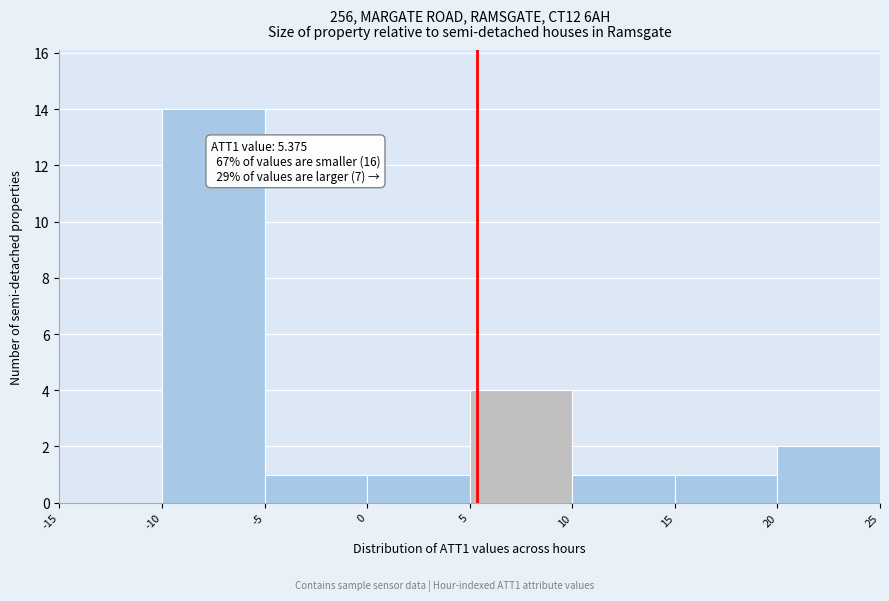

Over which range of the x-axis is the bar tallest?

-10 to -5